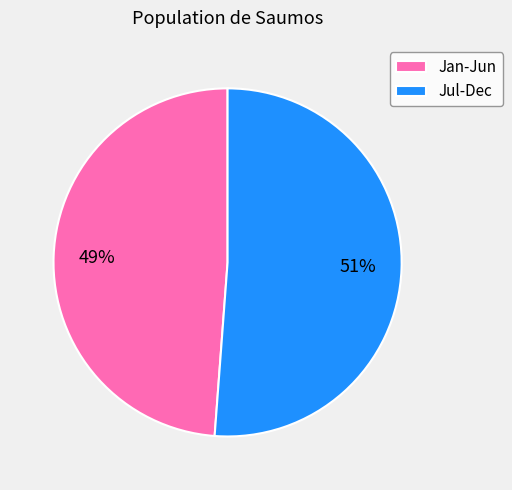

To the nearest percent, what percentage of the pie is Jan-Jun?

49%